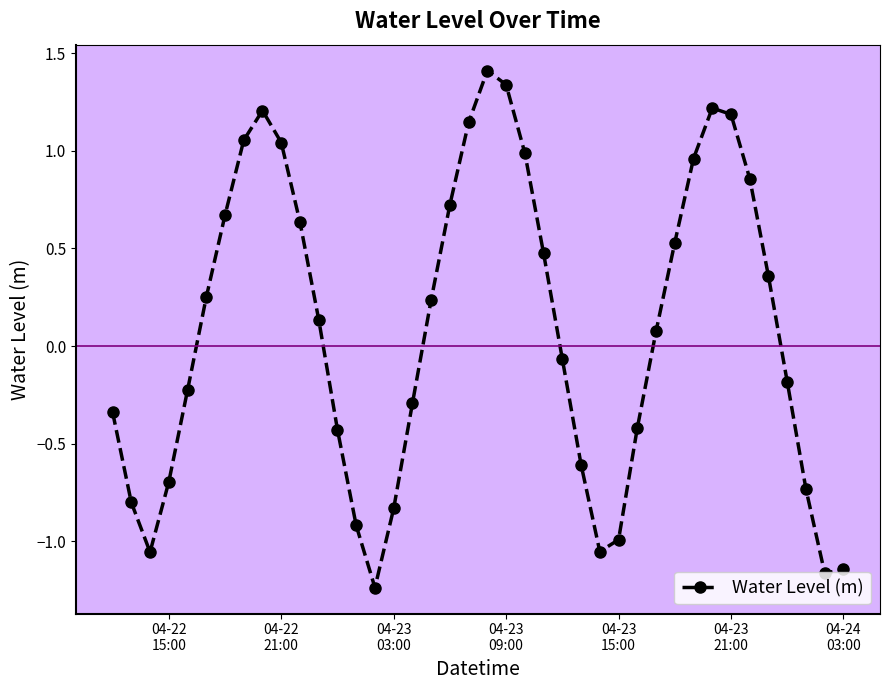

True or false: the data has more than 1 interior local peaks.

True